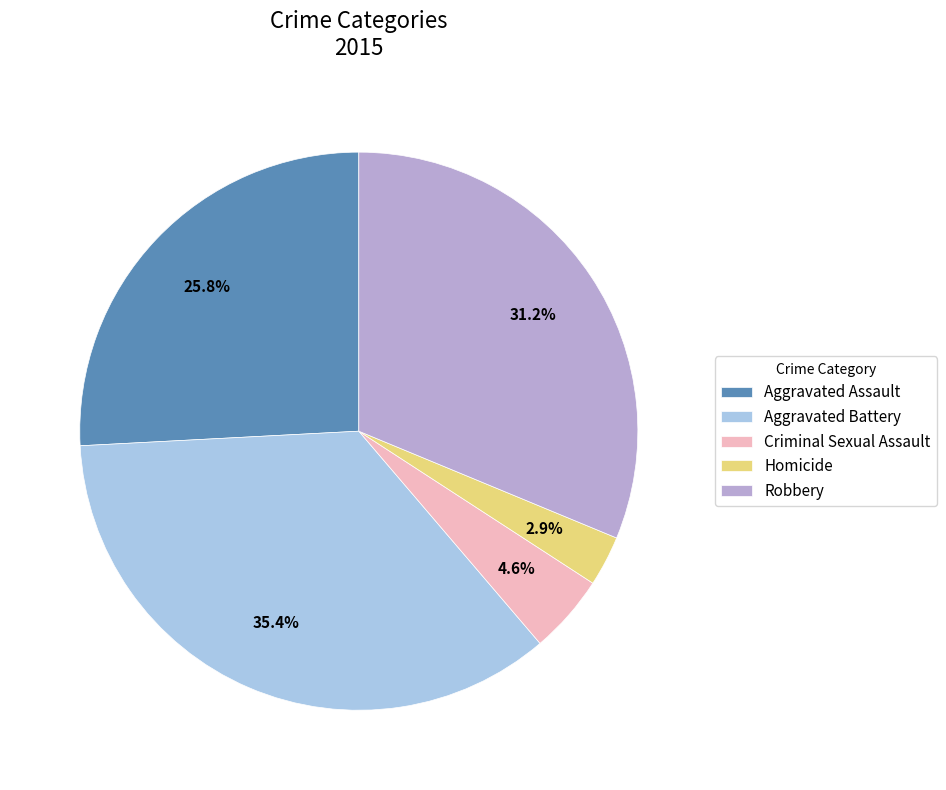

To the nearest percent, what percentage of the pie is Aggravated Assault?

26%